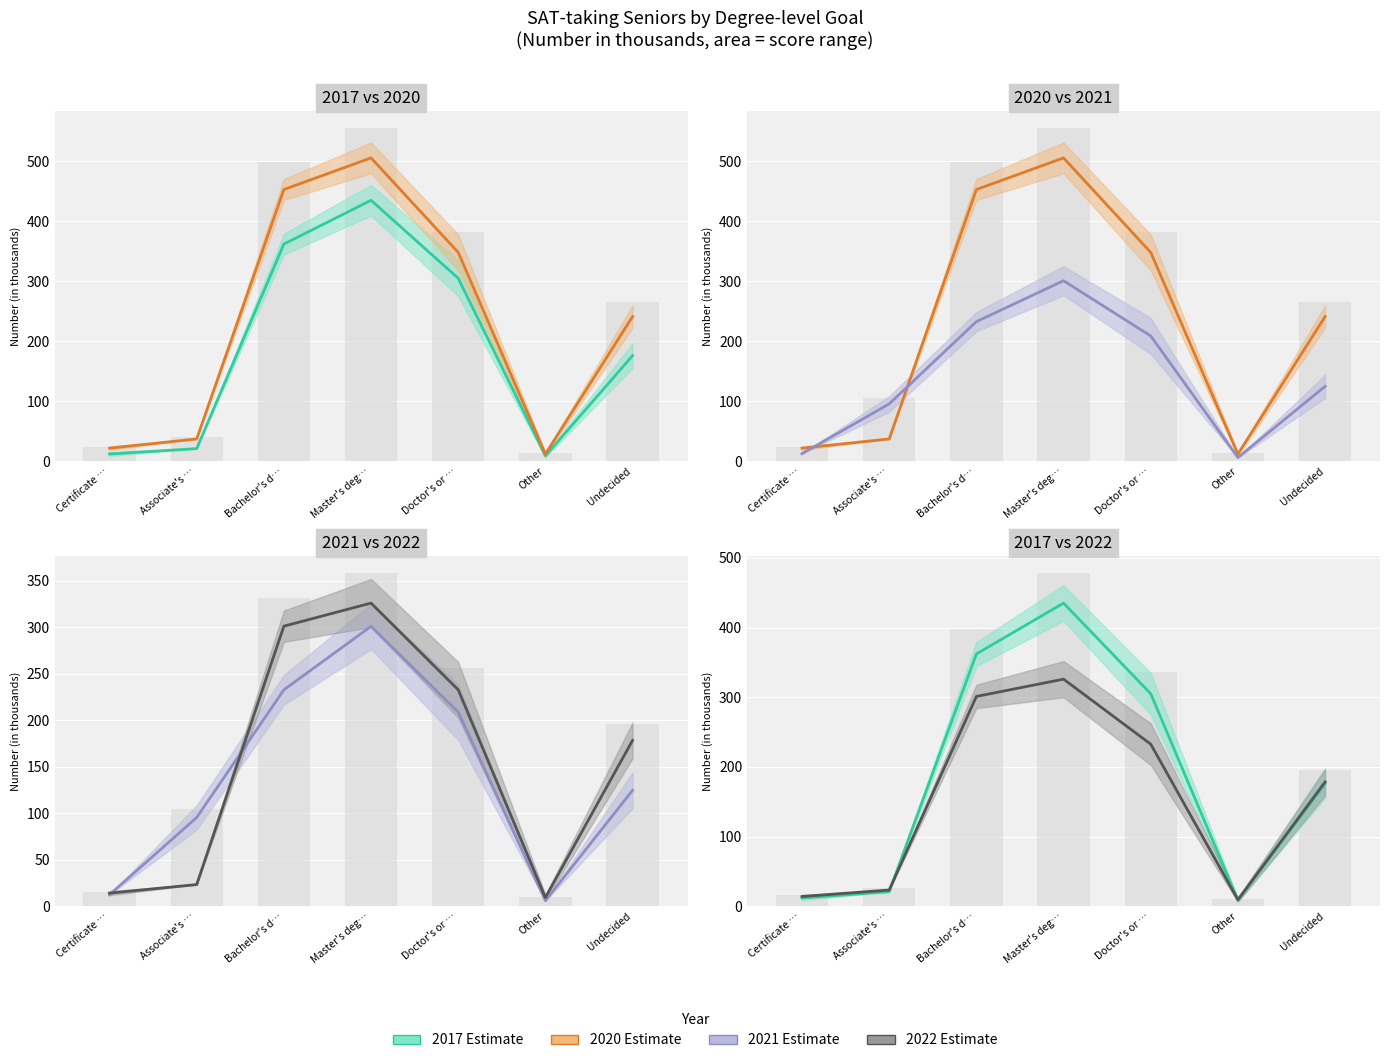

Is it true that Line 2021 equals 137.2 at Associate's …?

False